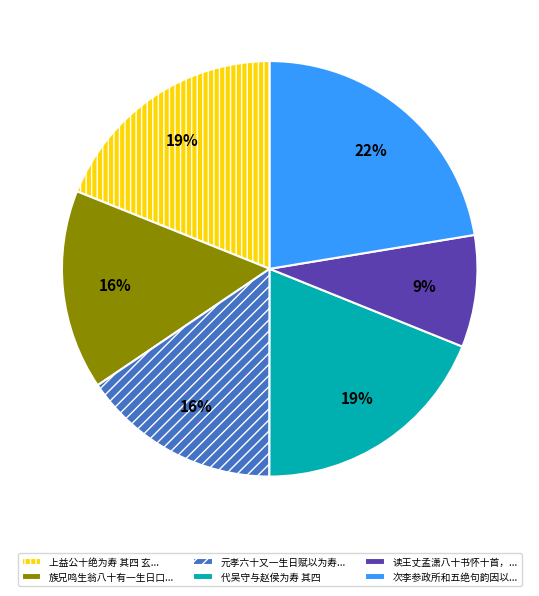

What percentage is the 上益公十绝为寿 其四 玄... slice, to the nearest percent?

19%